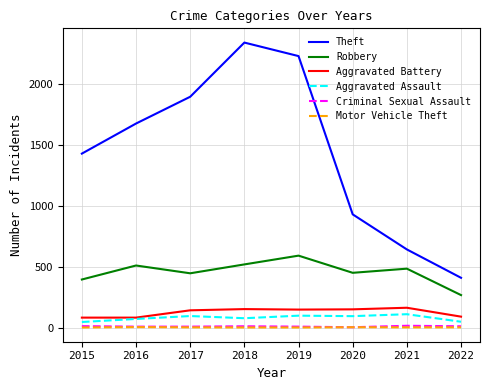

Where is Theft nearest to the value 1375?

2015